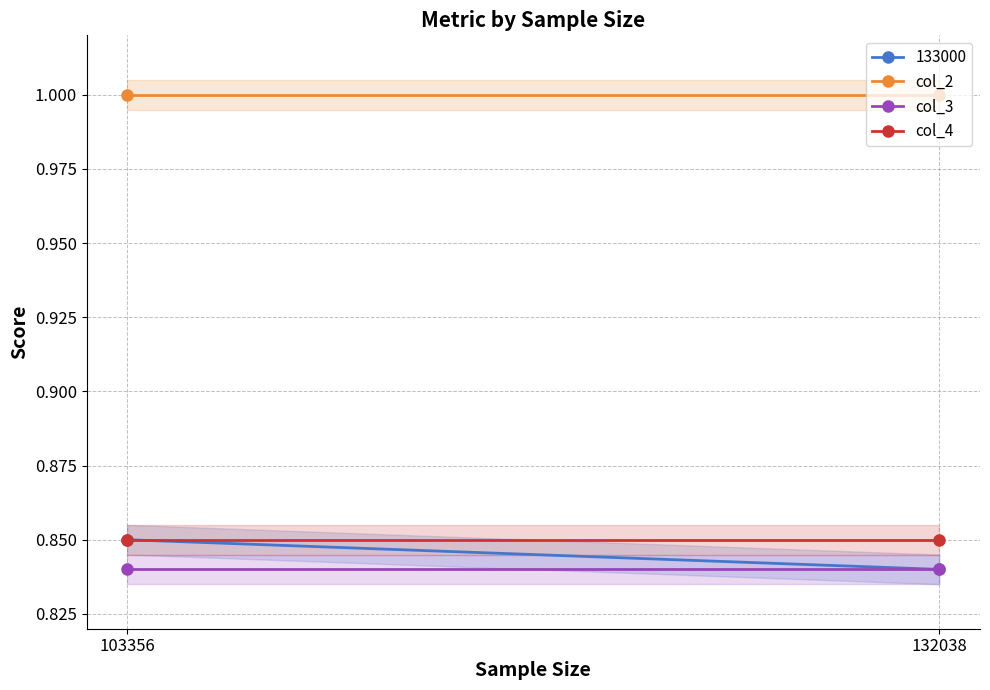

What is the sum of all col_2 values?

2.0